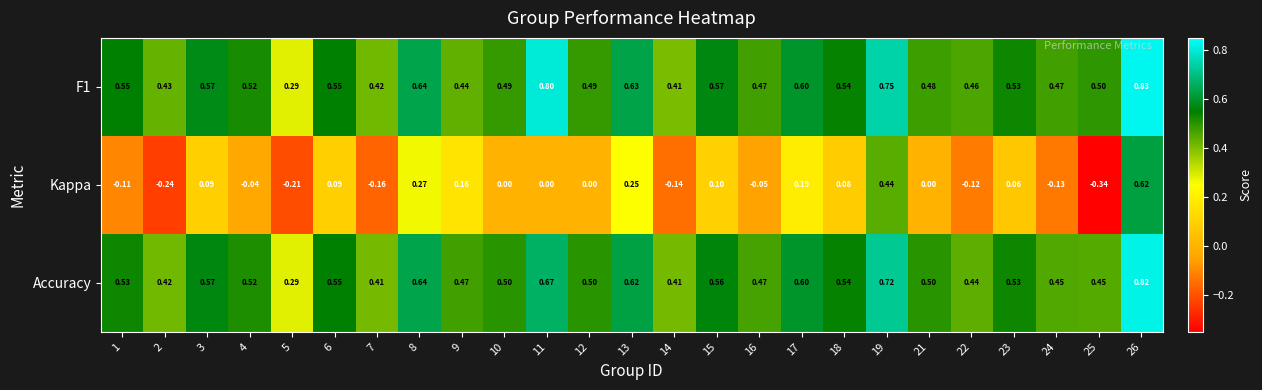

Rank the series by their maximum value, from highest to lowest.

F1, Accuracy, Kappa